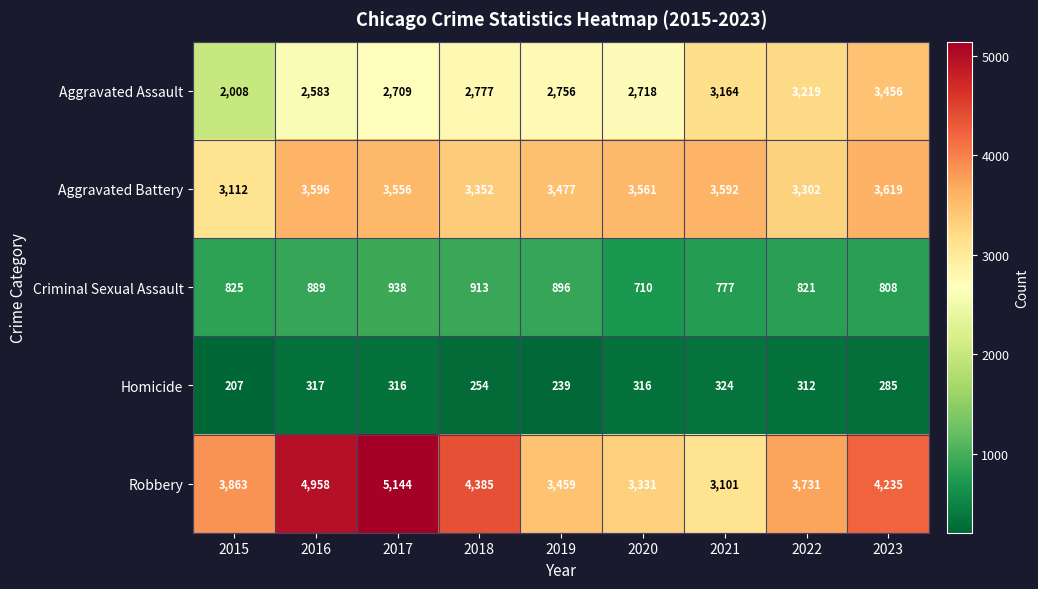

The Aggravated Assault series shows 2756 at 2019. True or false?

True